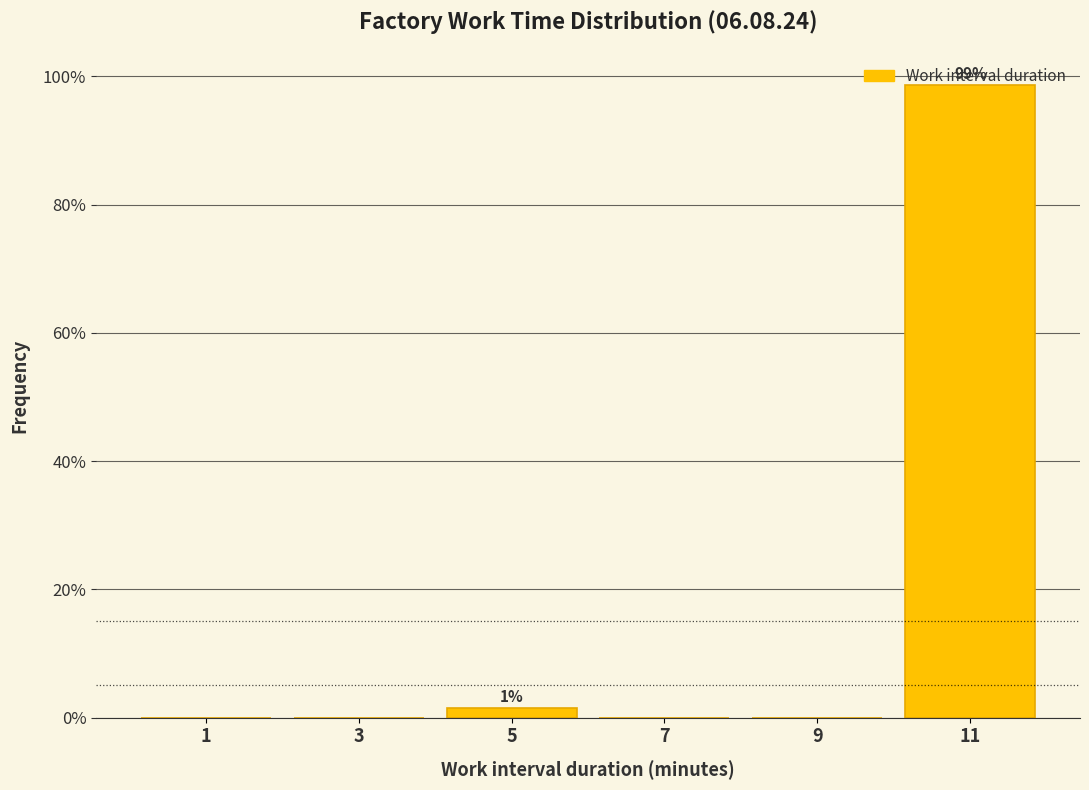

Over which range of the x-axis is the bar tallest?

10 to 12